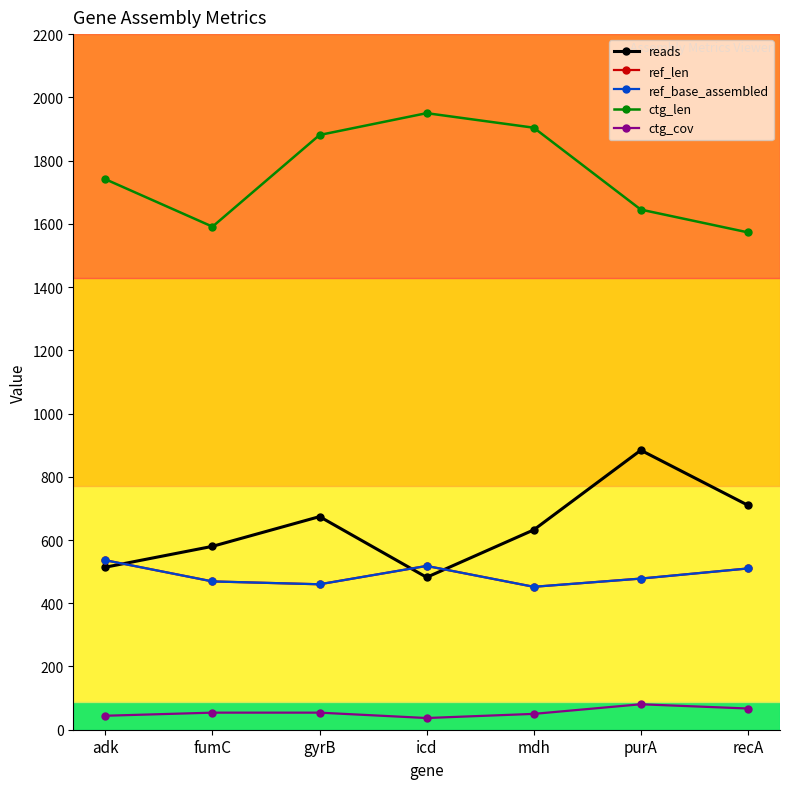

Is it true that ref_base_assembled equals 226.3 at fumC?

False